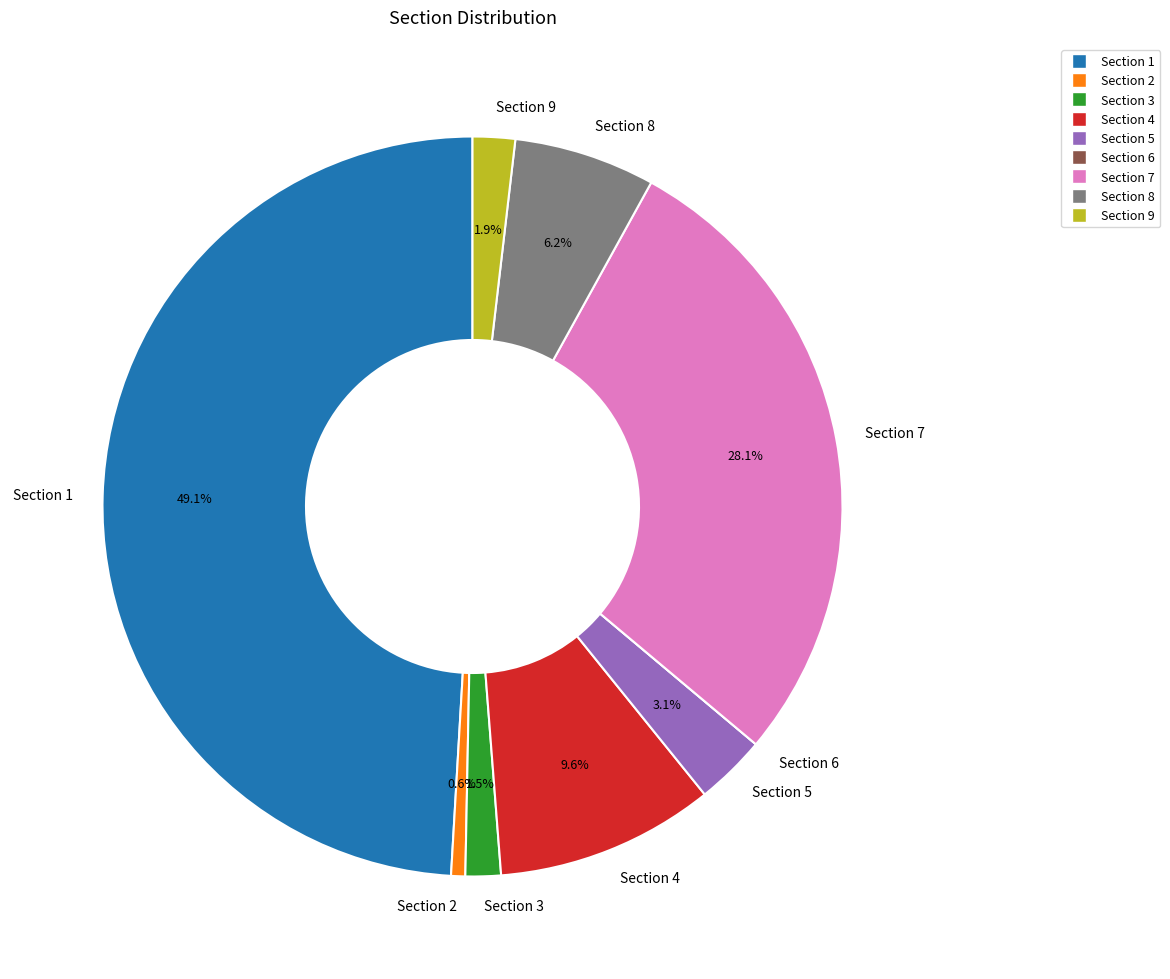

Which category has the biggest portion of the pie?

Section 1